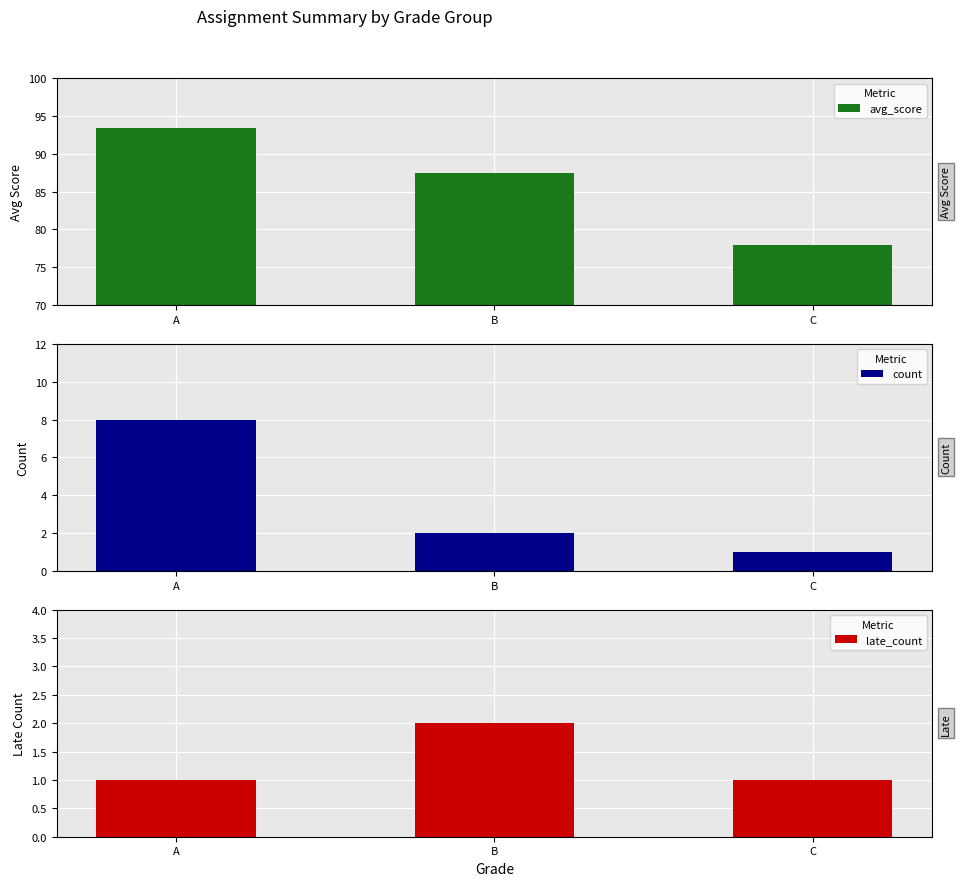

What is the difference between the maximum and minimum values in the count series?

7